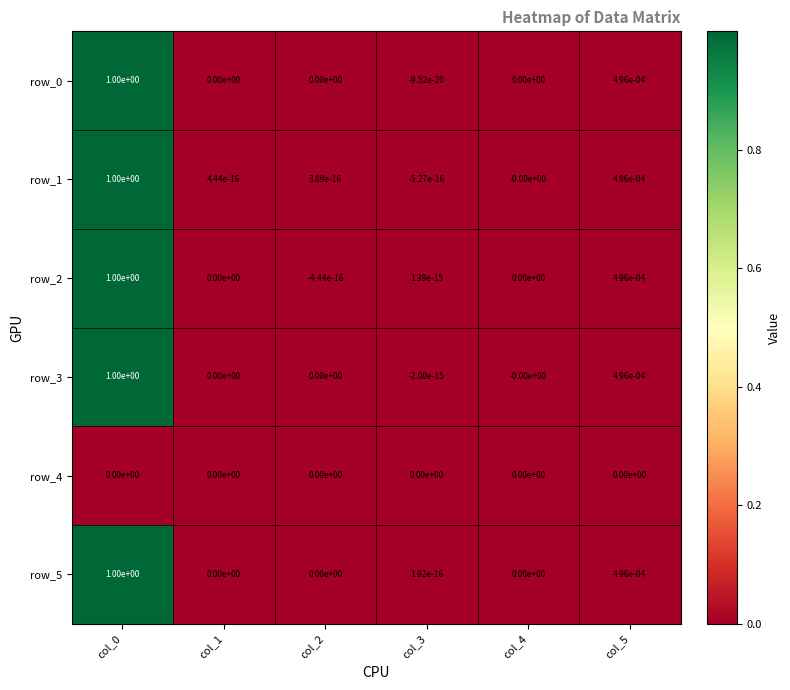

The row_1 series shows 0.0 at col_2. True or false?

True